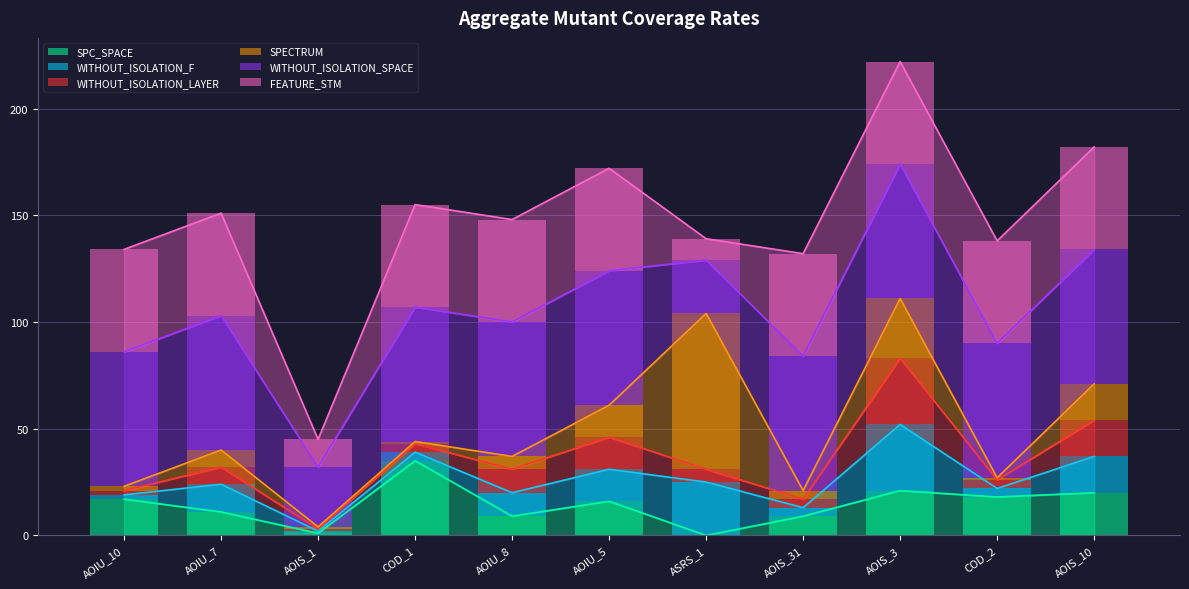

Rank the series by their maximum value, from lowest to highest.

WITHOUT_ISOLATION_F, WITHOUT_ISOLATION_LAYER, SPC_SPACE, FEATURE_STM, WITHOUT_ISOLATION_SPACE, SPECTRUM